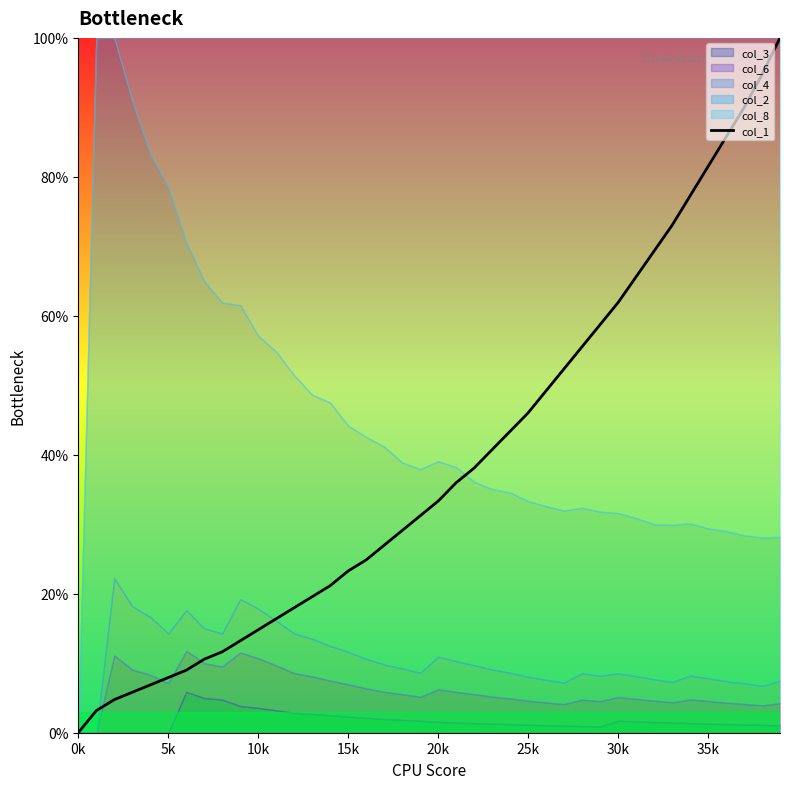

How many categories are shown in the chart?

40